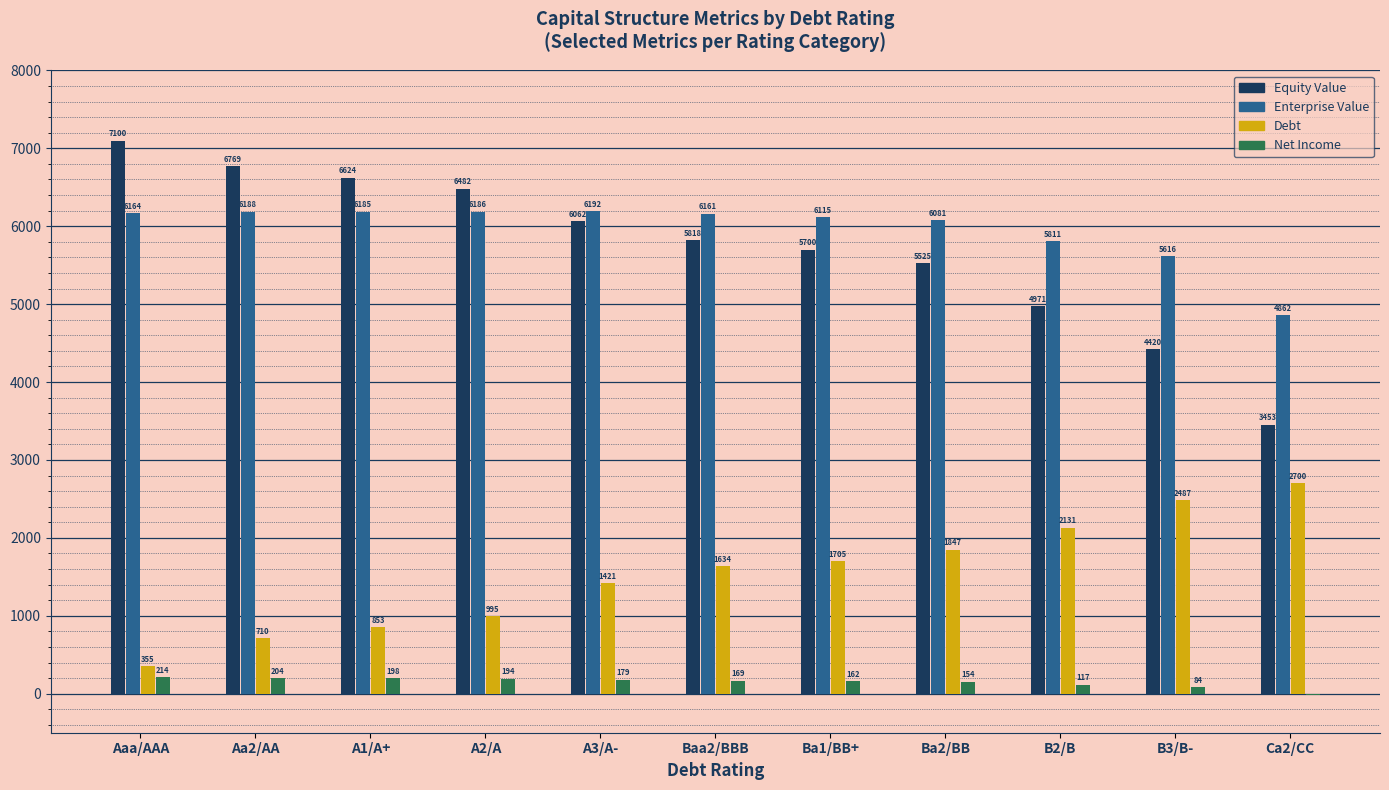

How many distinct data groups are displayed?

4